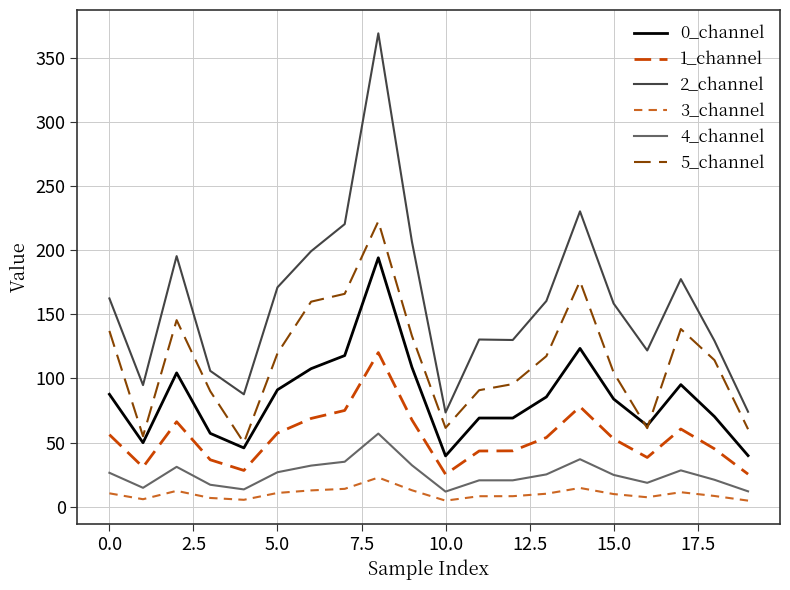

True or false: 5_channel and 3_channel cross at least once.

False